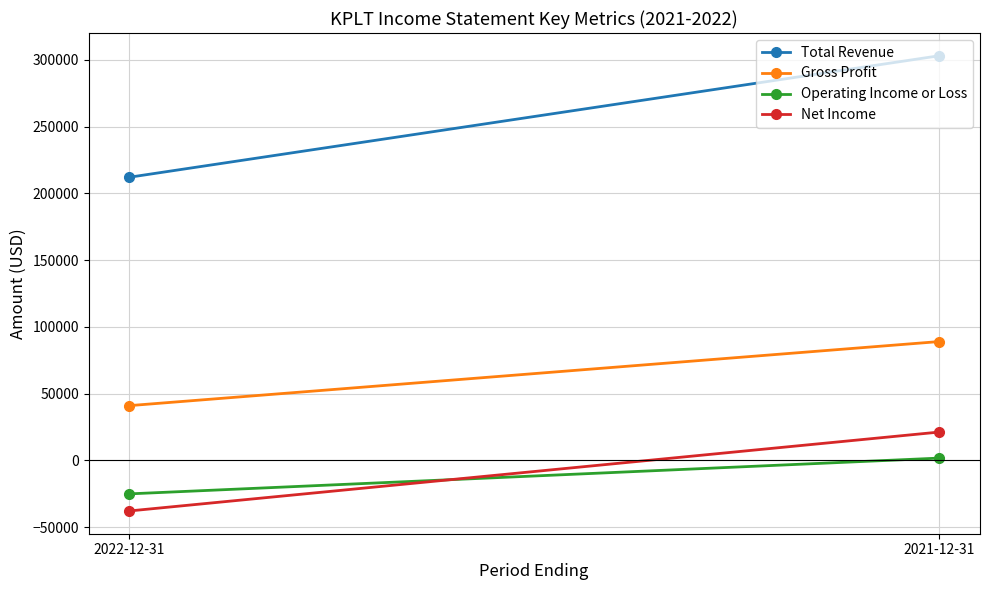

Which series changed the most between 2022-12-31 and 2021-12-31?

Total Revenue